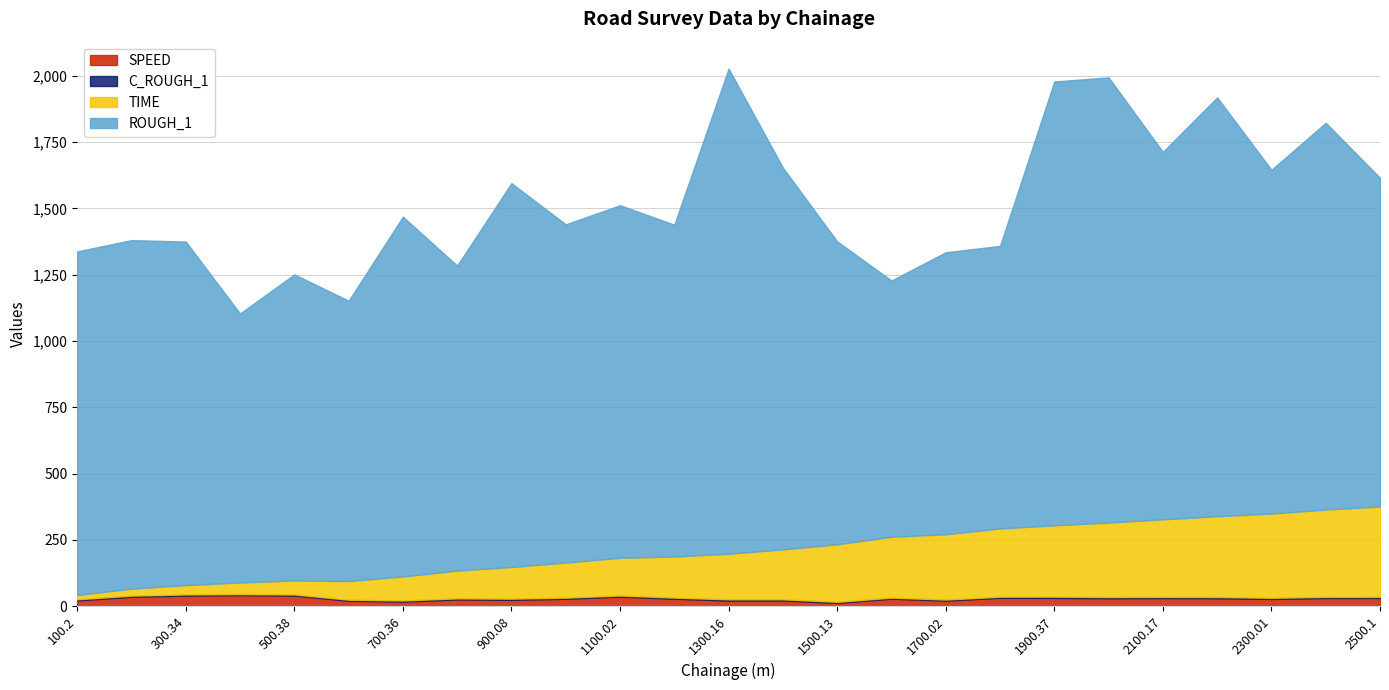

At 1500.13, list the series in order from largest to smallest.

ROUGH_1, TIME, SPEED, C_ROUGH_1